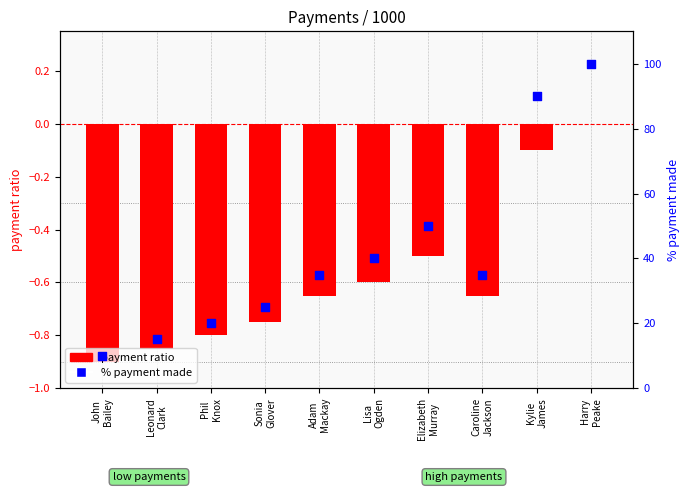

Is the value of payment ratio at Phil
Knox greater than the value of % payment made at Harry
Peake?

No